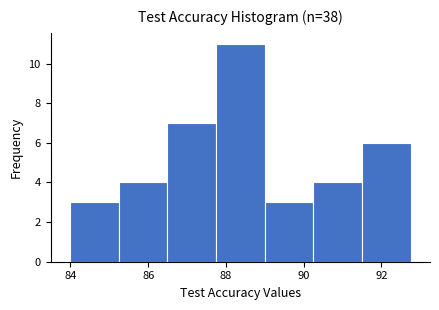

Reading left to right, transcribe this chart: for each bar, give the range it covers on the x-axis and its height. Neither the bar edges nor the heights are printed on the chart, so give them approximately, as read against the axes.

84.0 to 85.2: 3
85.2 to 86.4: 4
86.4 to 87.8: 7
87.8 to 89.0: 11
89.0 to 90.2: 3
90.2 to 91.4: 4
91.4 to 92.8: 6